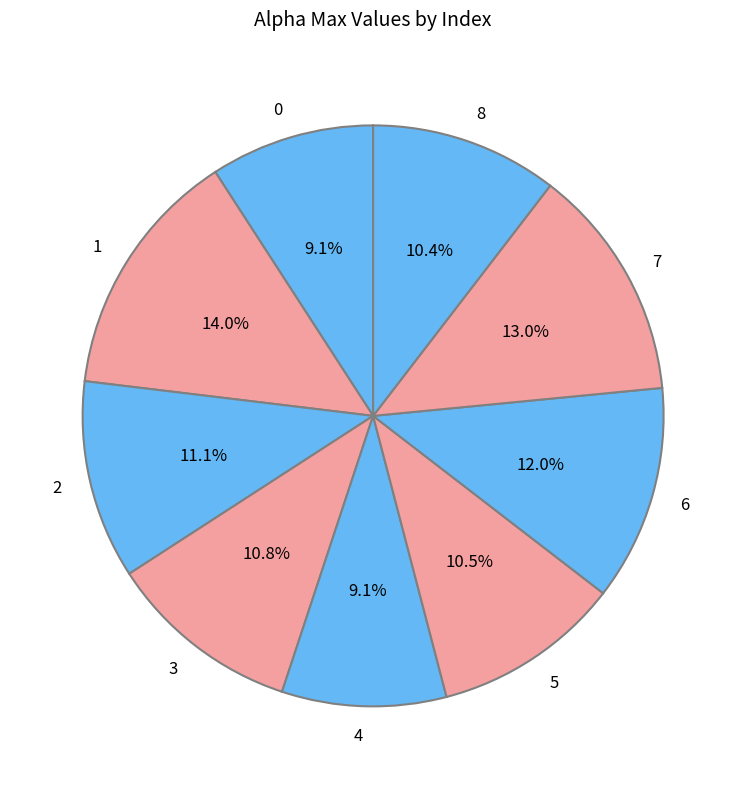

Is it true that 5 is 10% of the pie?

True